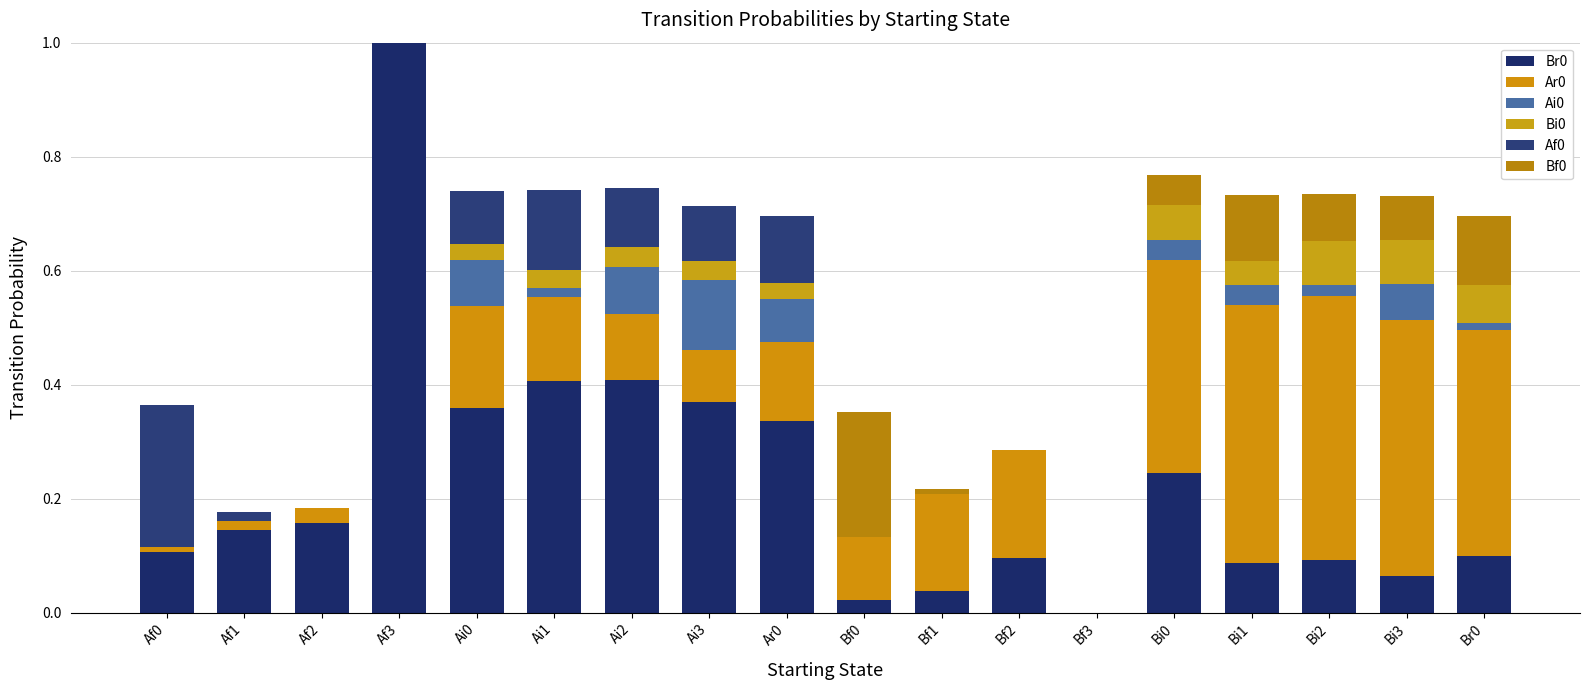

Are the bars grouped side by side (vs. stacked)?

No